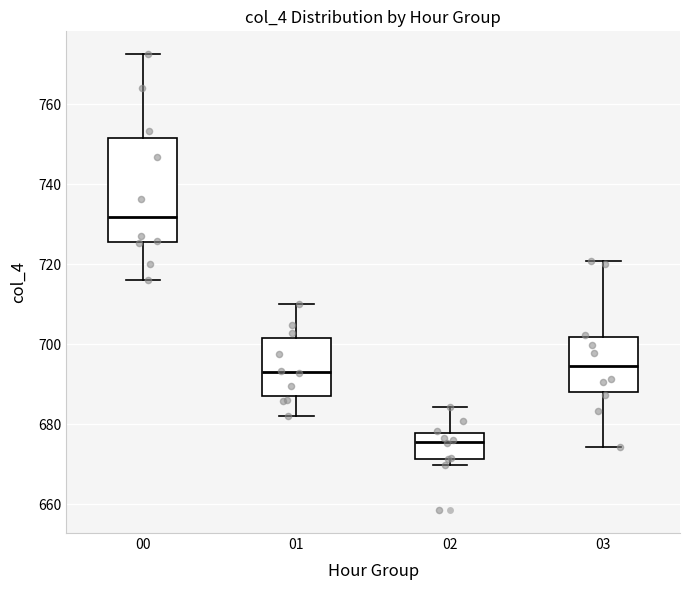

Which box is the tallest, from its lower edge to its upper edge?

00